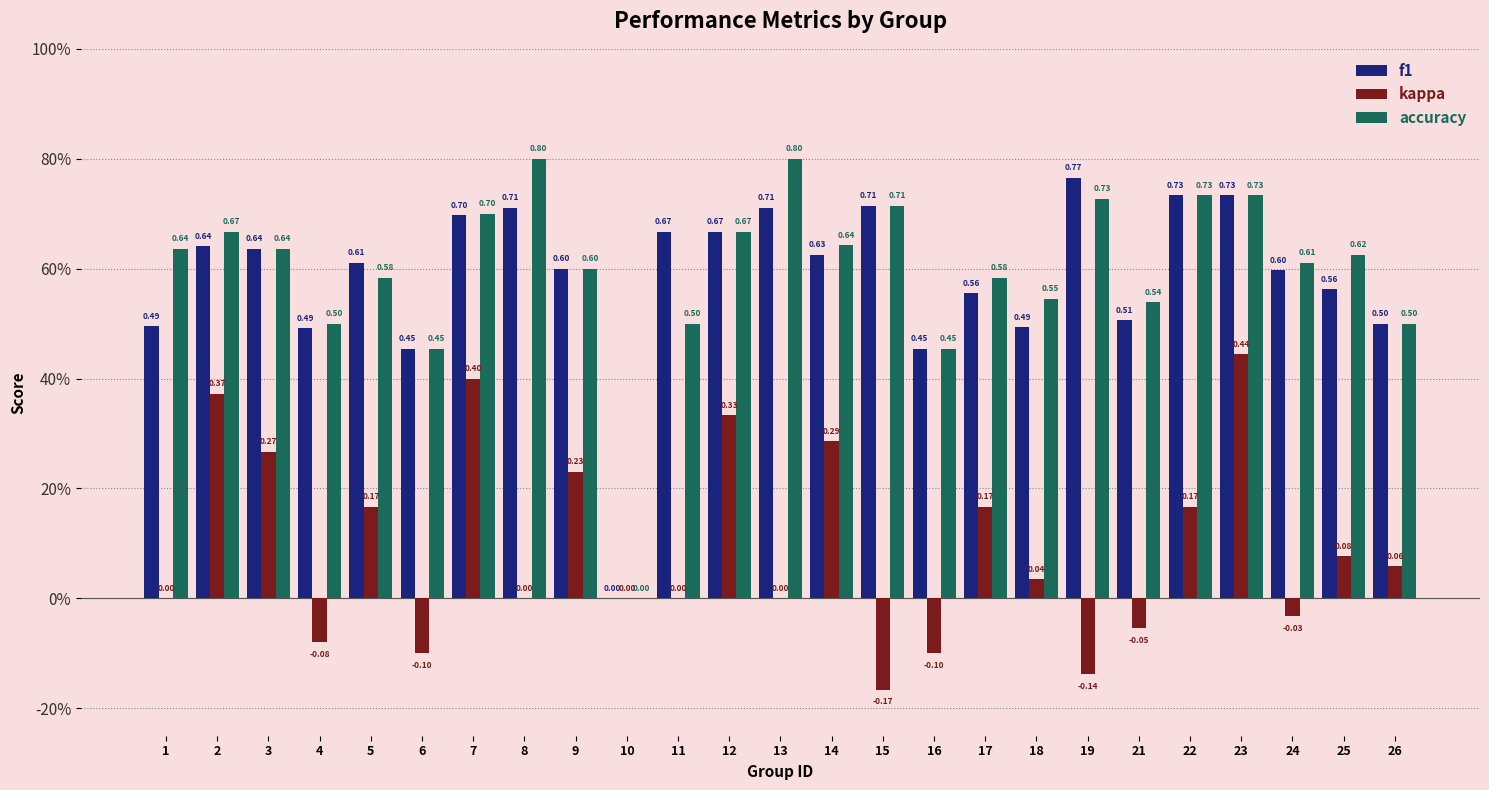

What are all the series names shown in the legend?

f1, kappa, accuracy